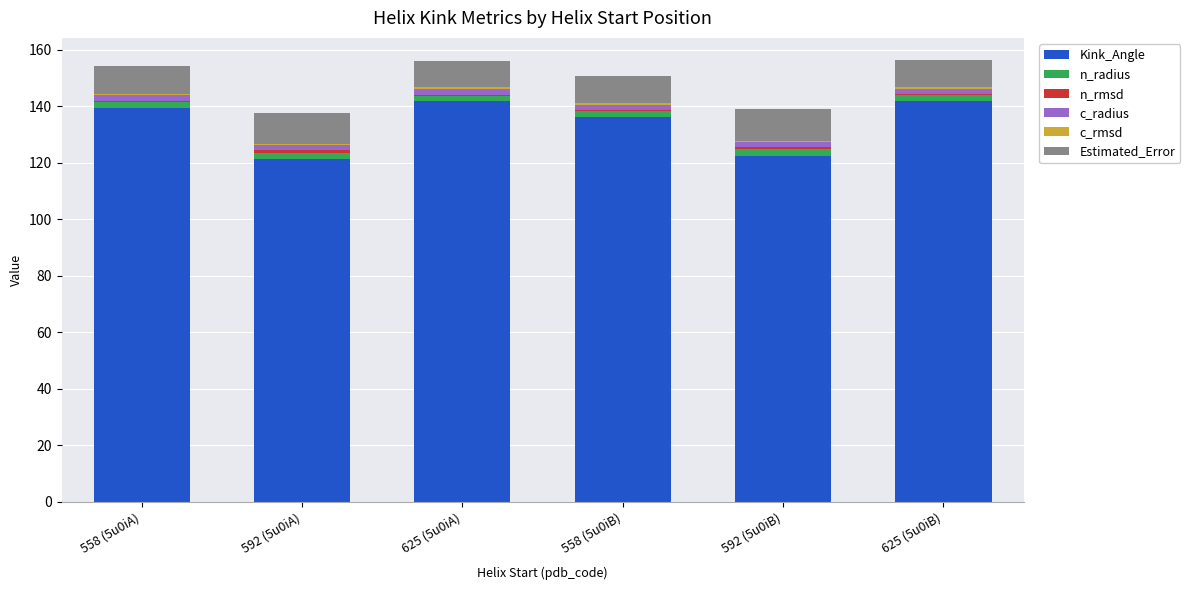

Are the bars grouped side by side (vs. stacked)?

No